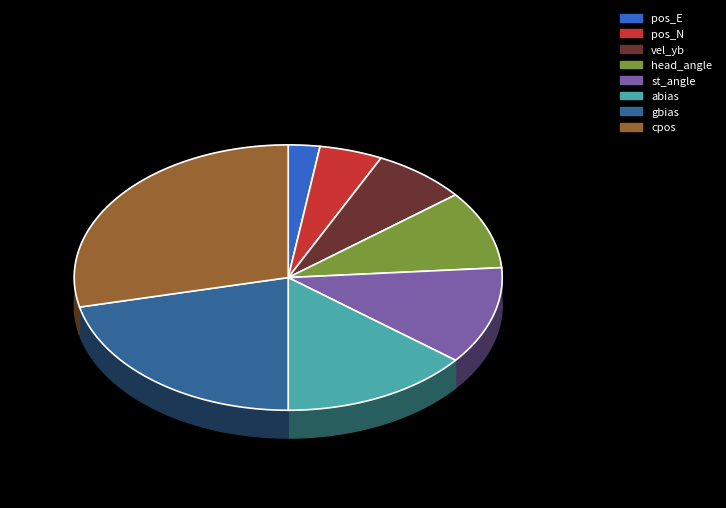

To the nearest percent, what portion does pos_E represent?

2%